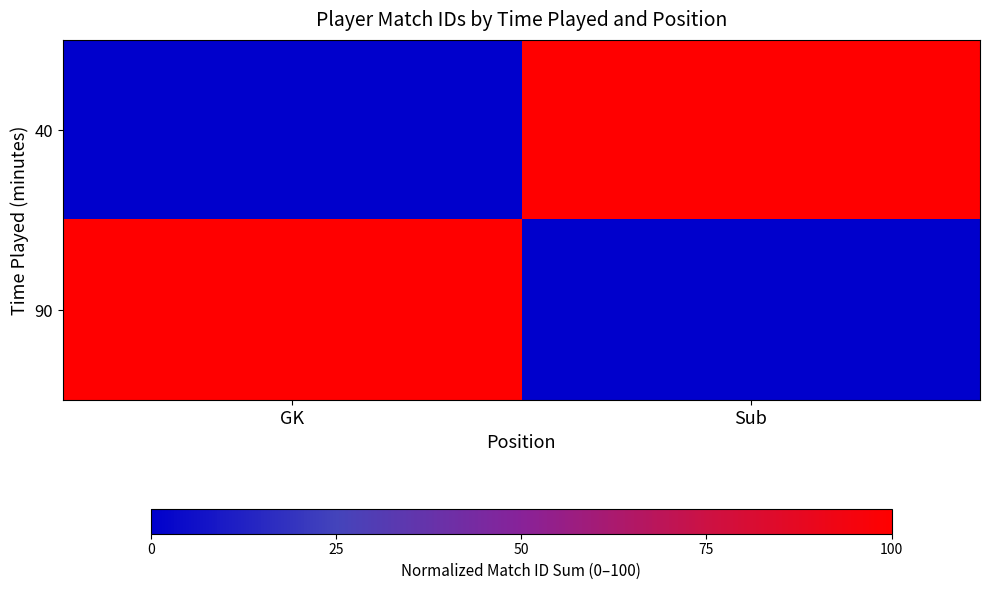

Reading left to right, extract all data points from this chart.

40: GK=0	Sub=100
90: GK=100	Sub=0